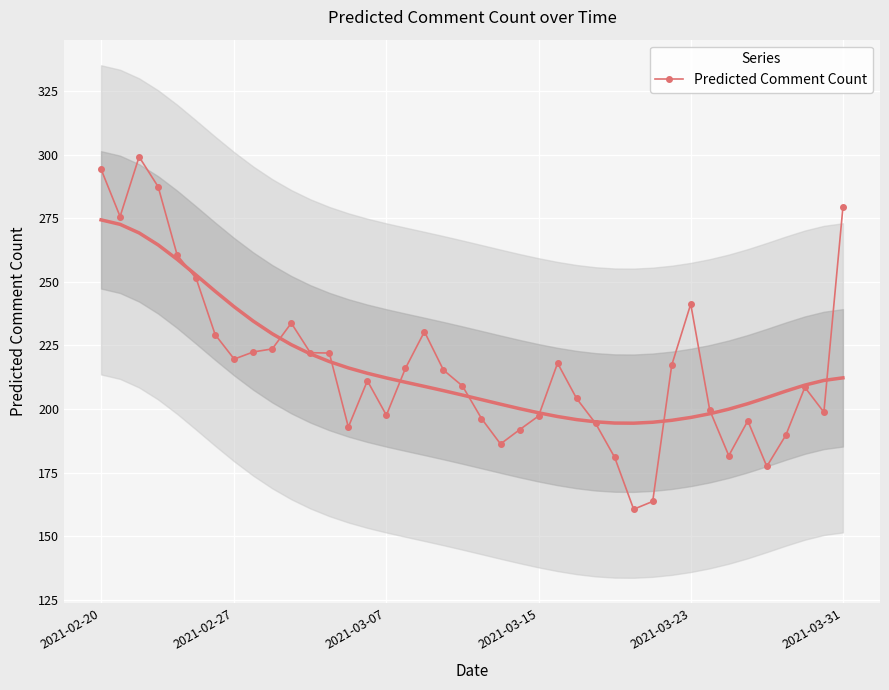

How many interior local peaks (higher than both neighbors) does the data have?

8